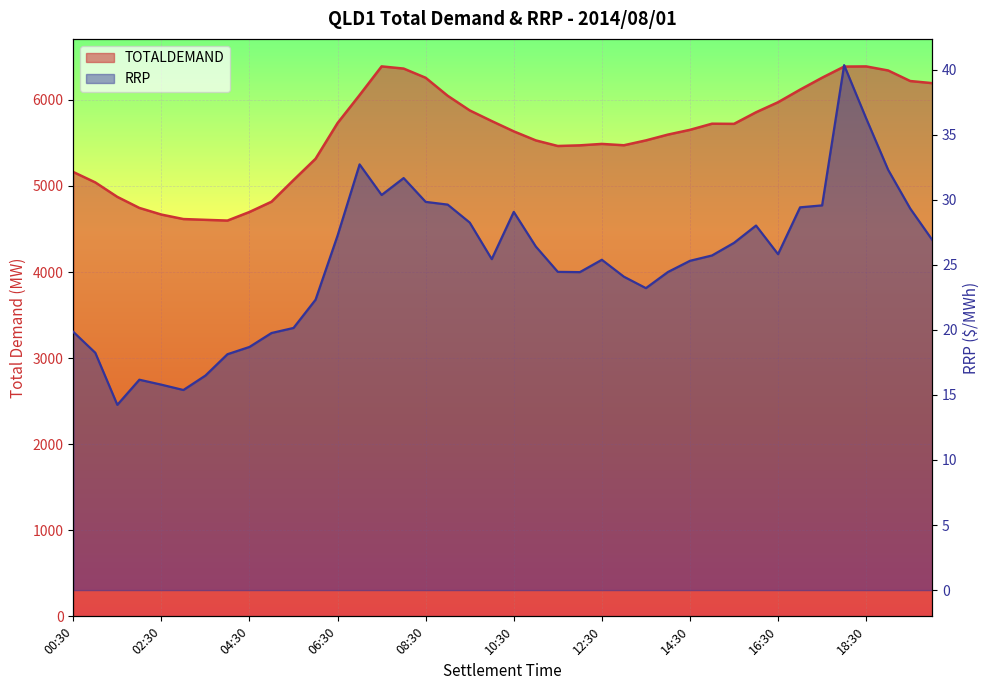

How many data points in RRP are above 25?

23